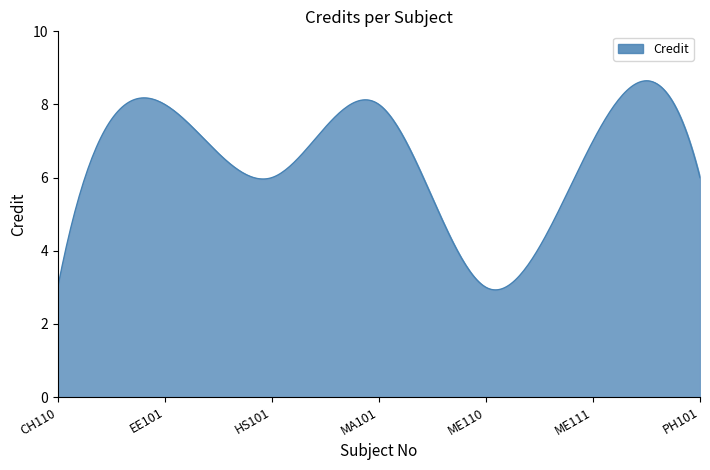

What is the greatest value displayed?

8.6